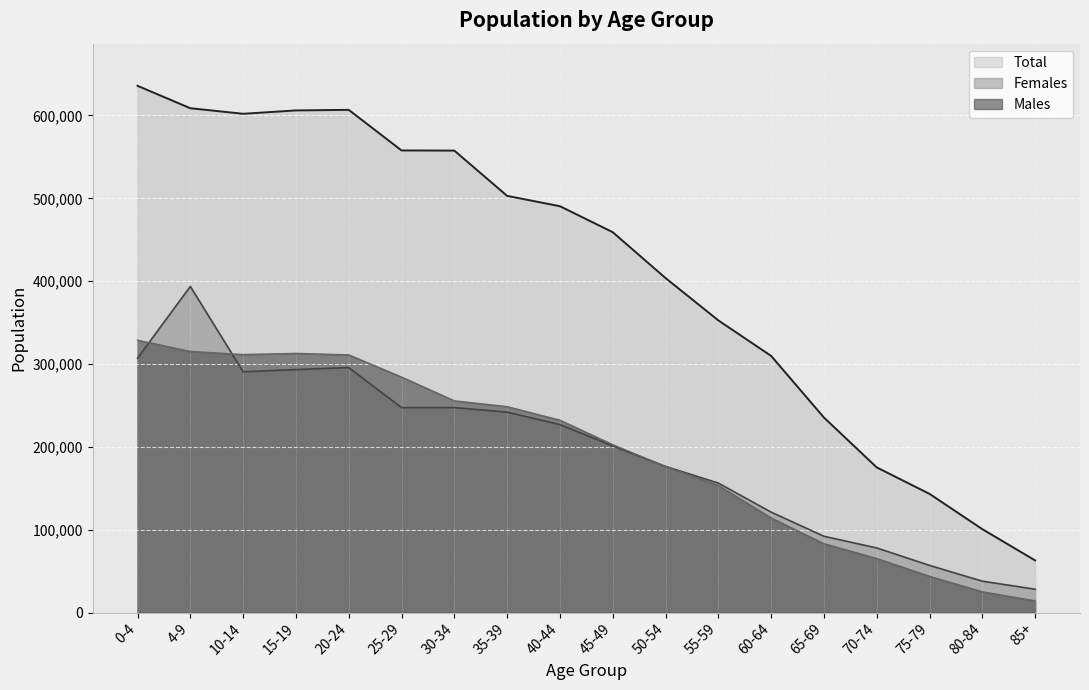

Which series has the widest spread of values?

Total